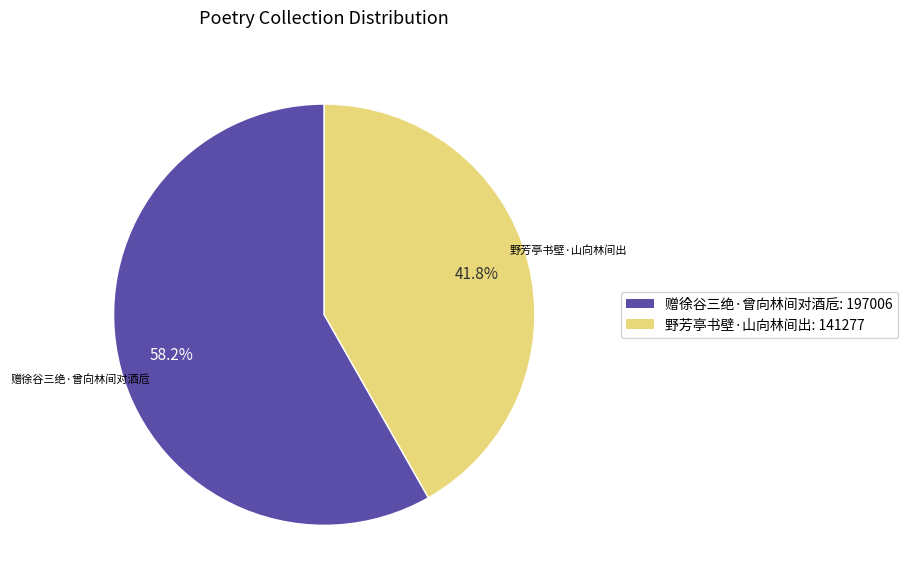

To the nearest percent, what is the difference between the largest and smallest slice percentages?

16%